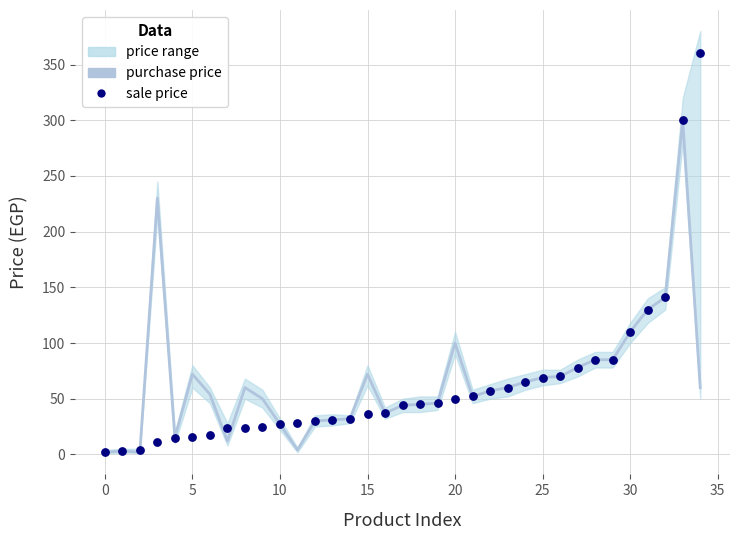

At which category is the sum across all series the highest?

33